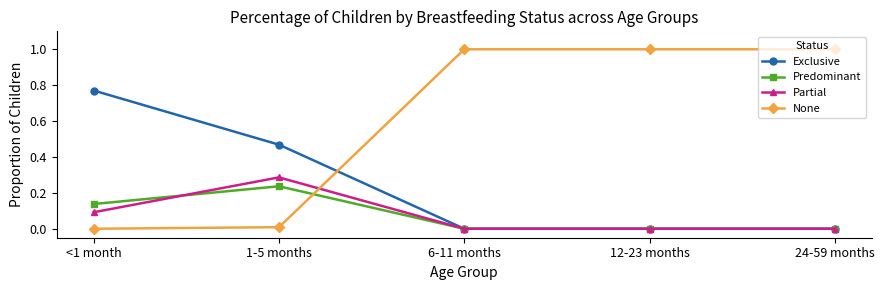

How many series are shown in this chart?

4